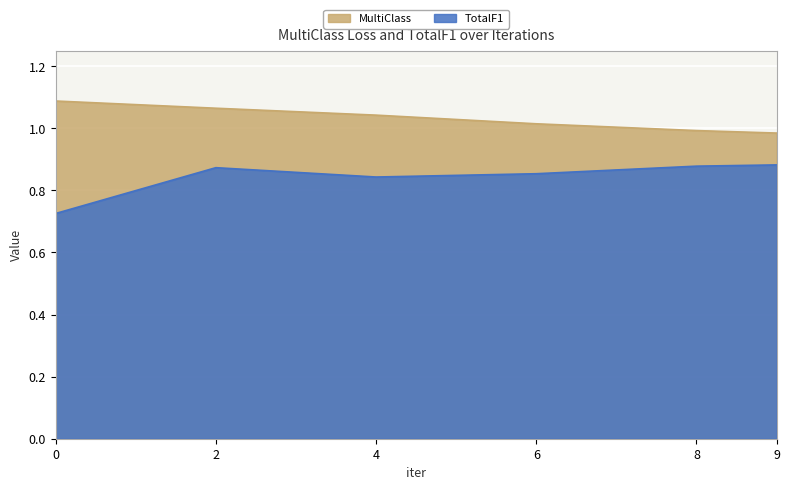

Which series has the largest range (max minus min)?

TotalF1